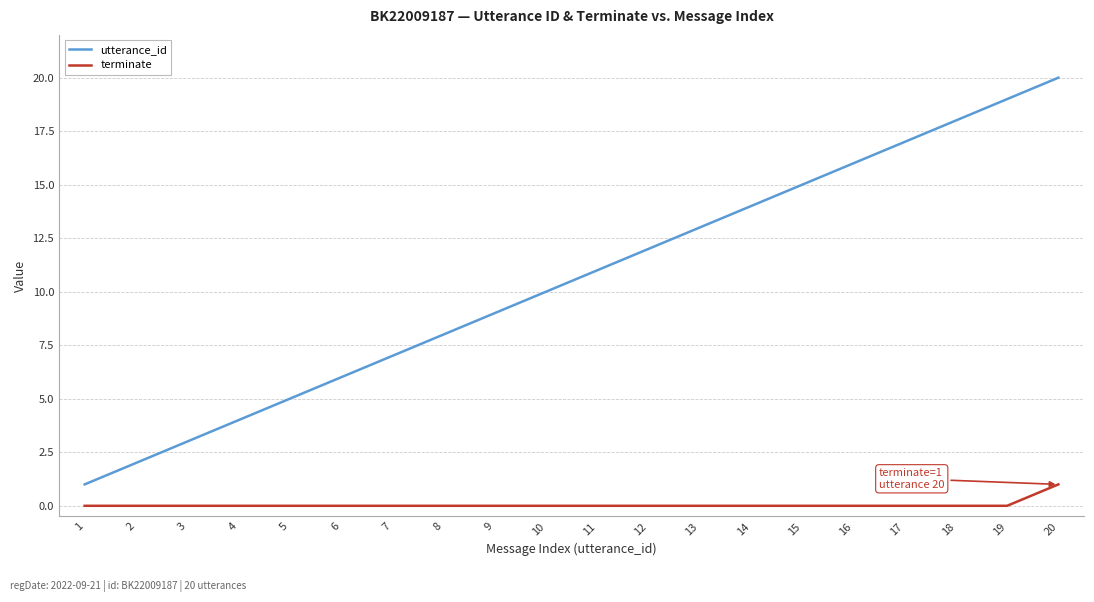

The value of terminate at 6 is 1. True or false?

False